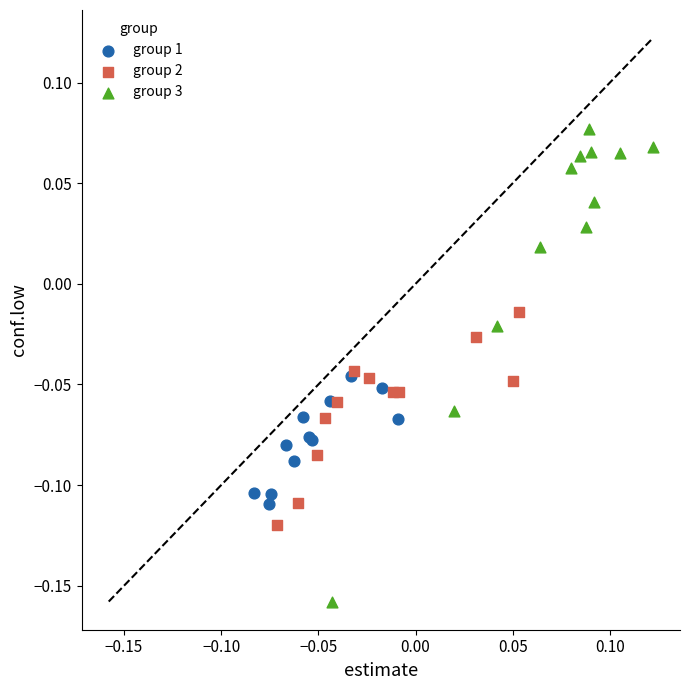

Which series contains the lowest Y value?

group 3